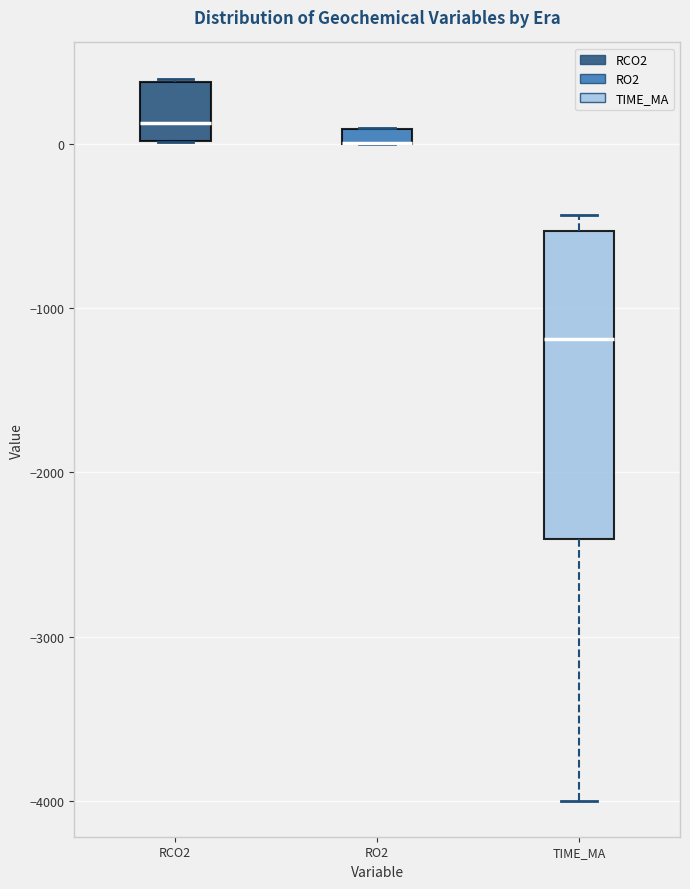

Where does the lower whisker of the box for TIME_MA end on the y-axis? The values are not printed on the chart, so give them approximately, as read against the axis.

-4000